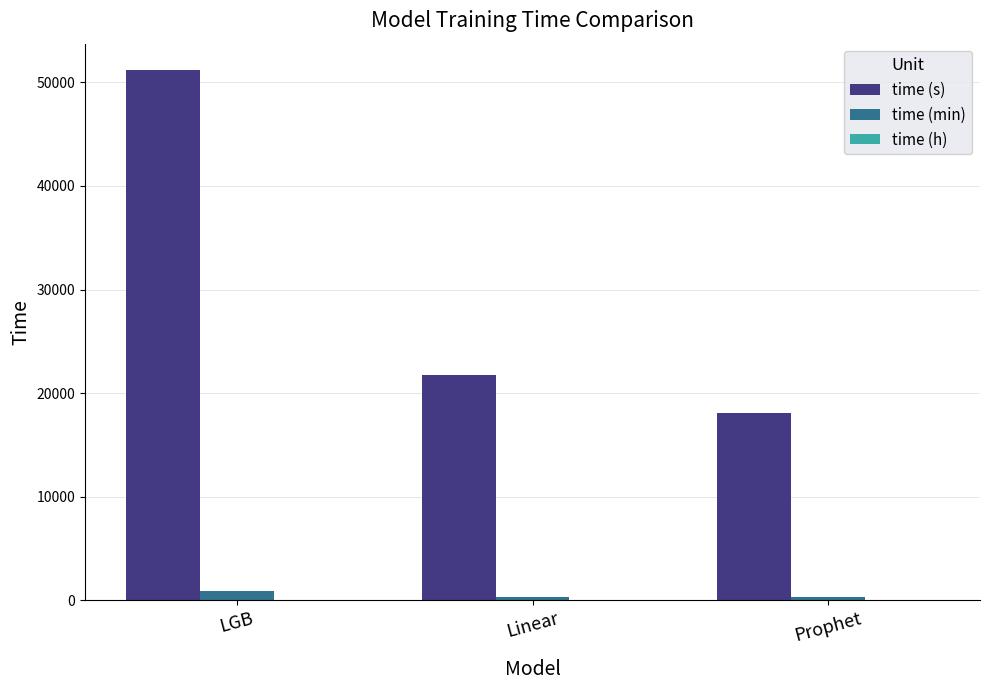

At which category is the sum across all series the highest?

LGB